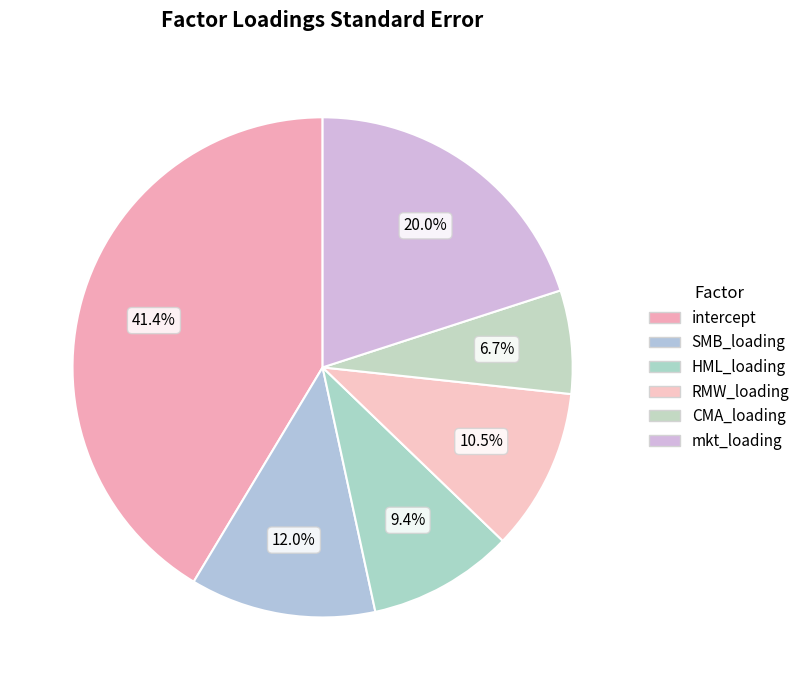

How many segments does this pie chart have?

6